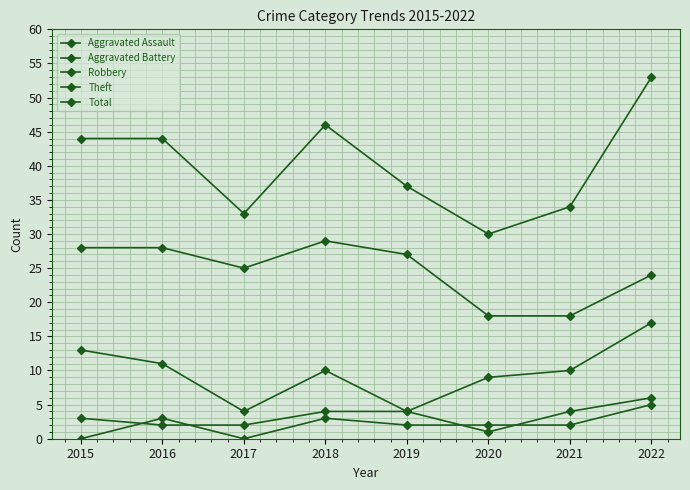

How many distinct data groups are displayed?

5